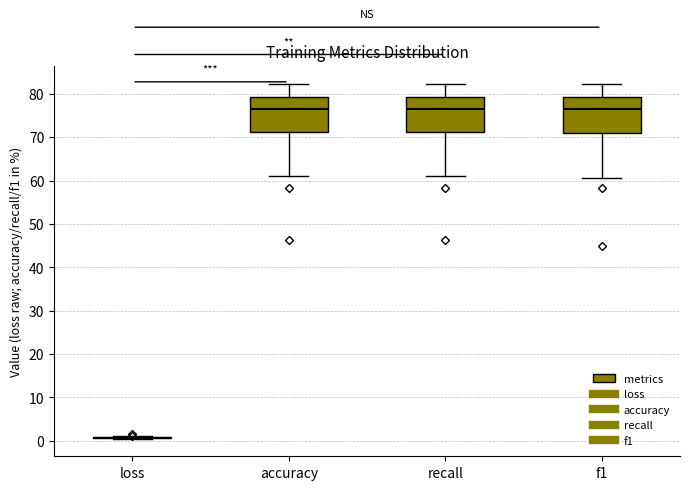

Reading left to right, read every box against the y-axis: the position of its median line, the range the box covers, and the ends of its whiskers. The values are not printed on the chart, so give them approximately, as read against the axis.

loss: box collapsed to a line at 1, whiskers 1 to 1
accuracy: median 77, box 71 to 79, whiskers 61 to 82
recall: median 77, box 71 to 79, whiskers 61 to 82
f1: median 77, box 71 to 79, whiskers 61 to 82